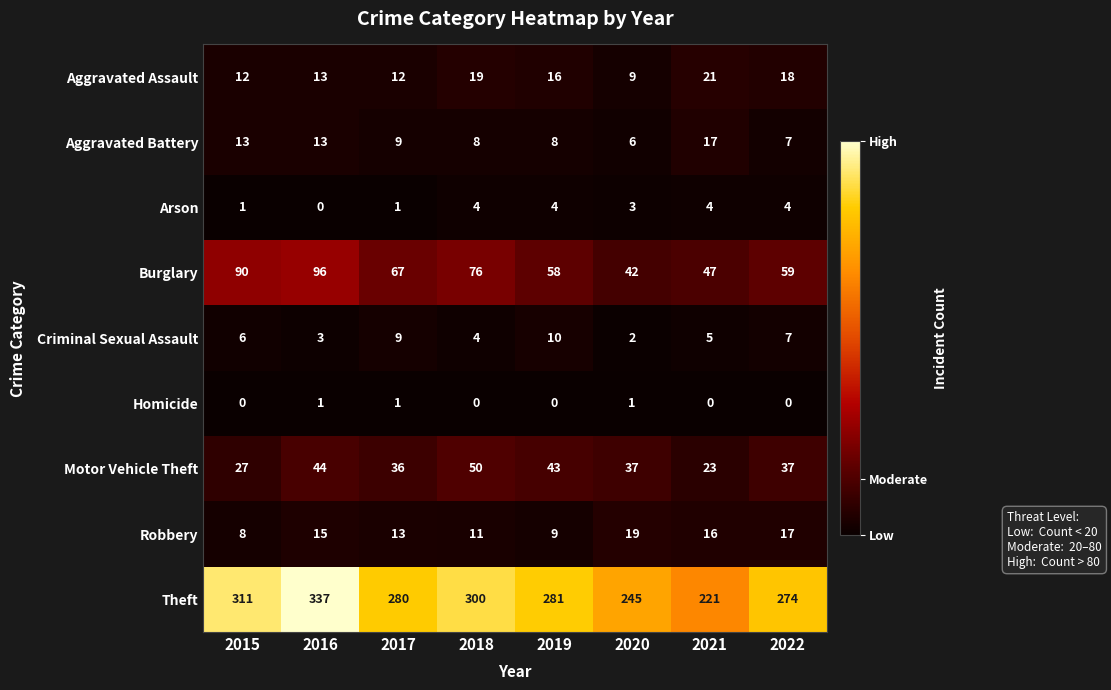

List the series in order of their peak value, highest first.

Theft, Burglary, Motor Vehicle Theft, Aggravated Assault, Robbery, Aggravated Battery, Criminal Sexual Assault, Arson, Homicide